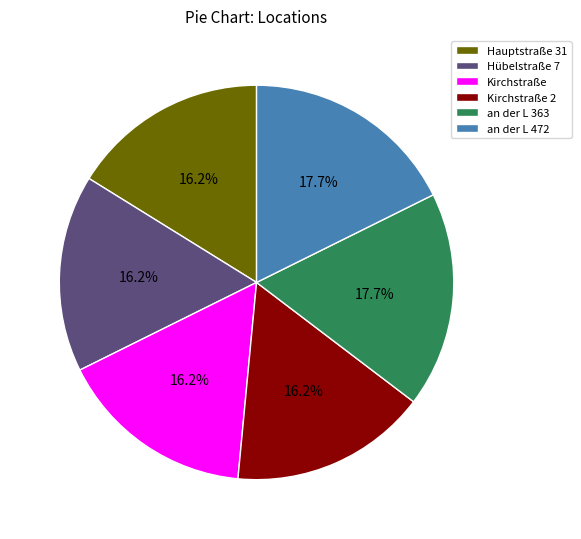

How much of the chart is everything except Hübelstraße 7?

83.8%